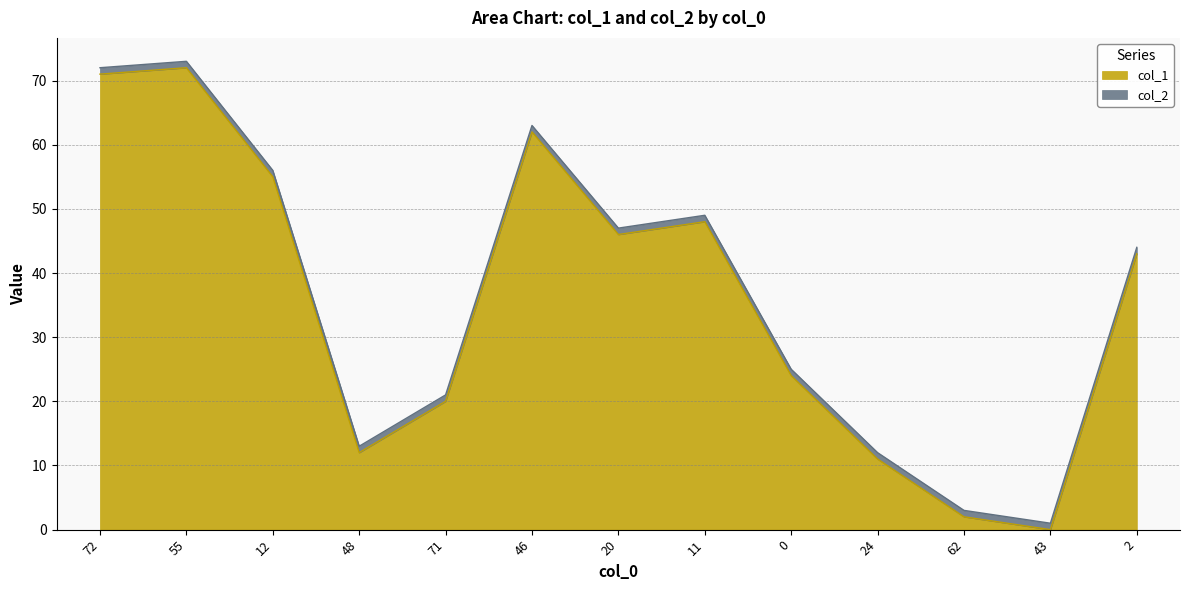

How many points are lower than both their immediate neighbors (excluding endpoints)?

3